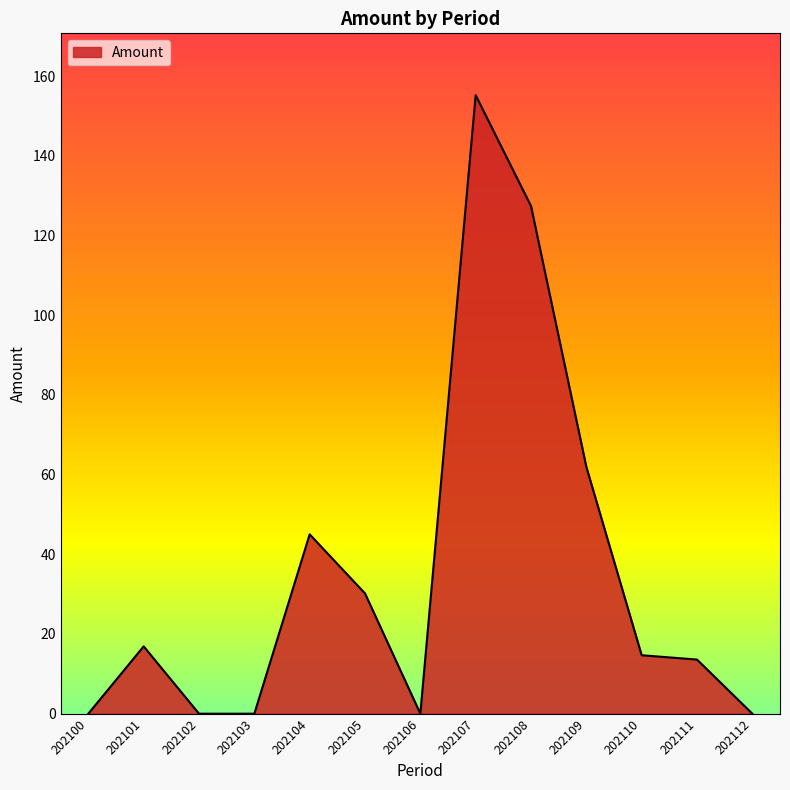

What is the maximum value shown in the chart?

155.2